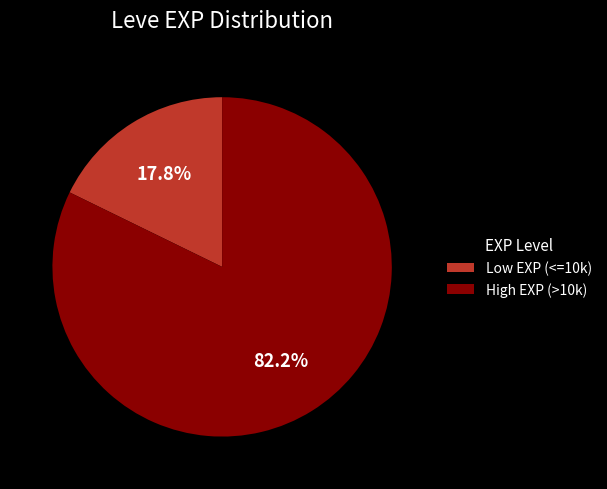

Do High EXP (>10k) and Low EXP (<=10k) together represent more than half of the pie?

Yes